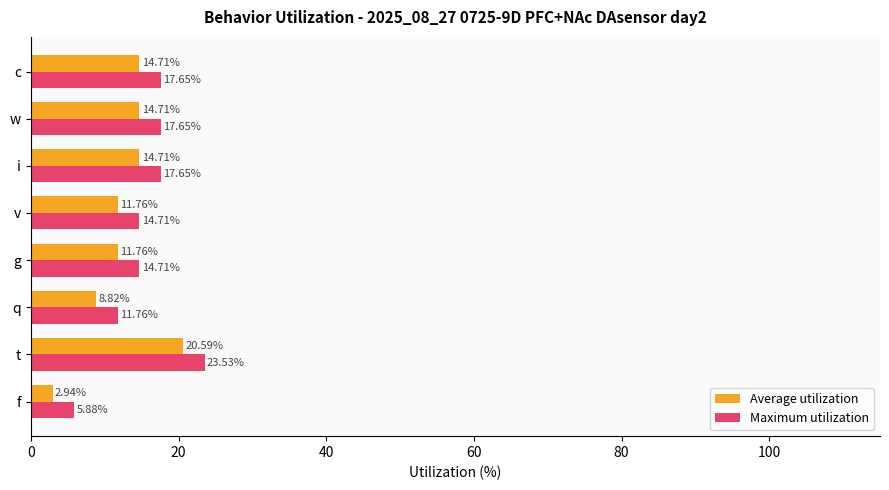

What is the total value across all series at c?

32.4